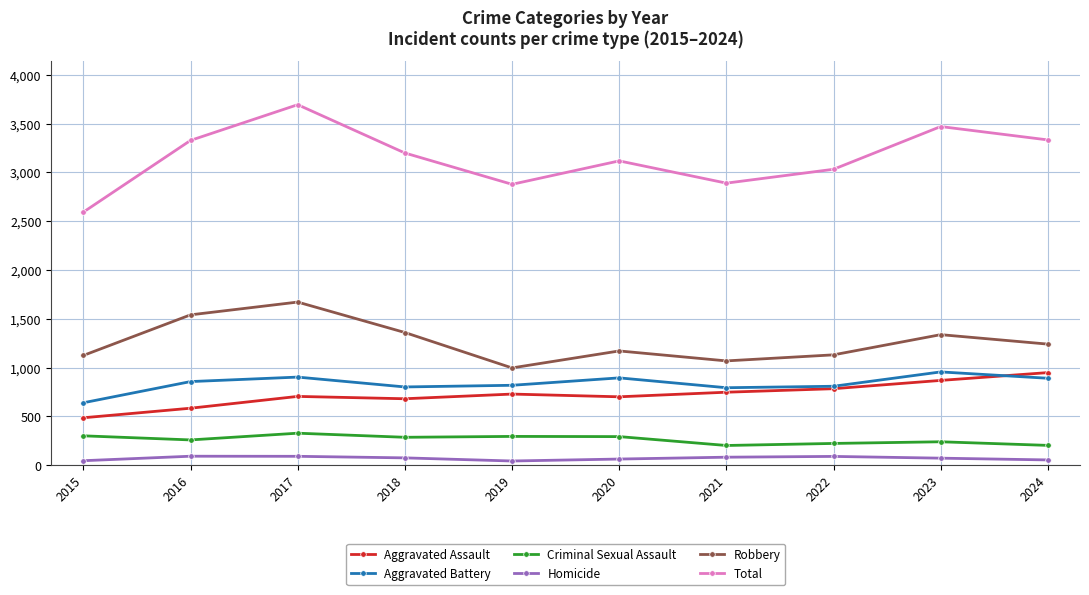

Is it true that Robbery equals 1359 at 2018?

True